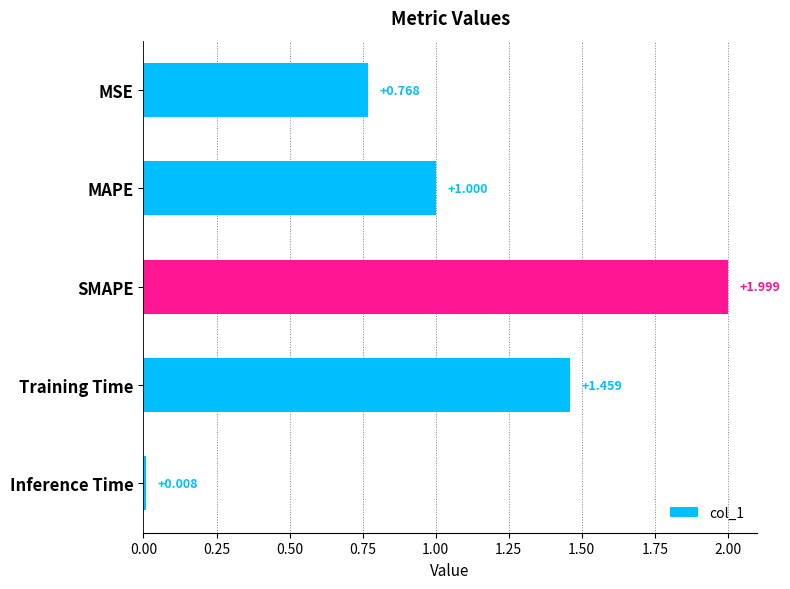

Are the bars grouped side by side (vs. stacked)?

No